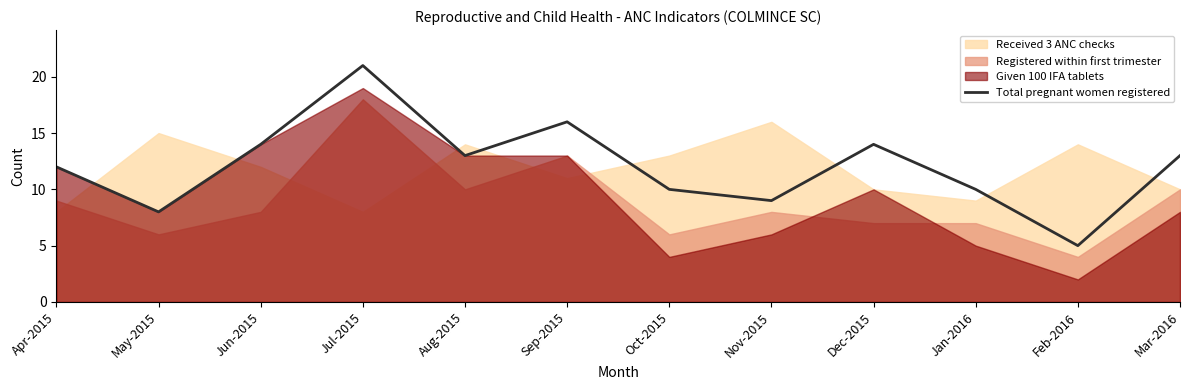

What is the difference between the maximum and minimum values?

16